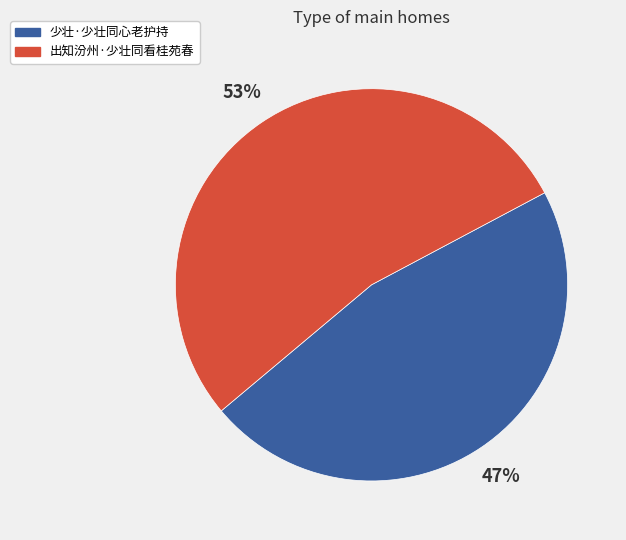

Is the sum of 少壮·少壮同心老护持 and 出知汾州·少壮同看桂苑春 greater than half?

Yes